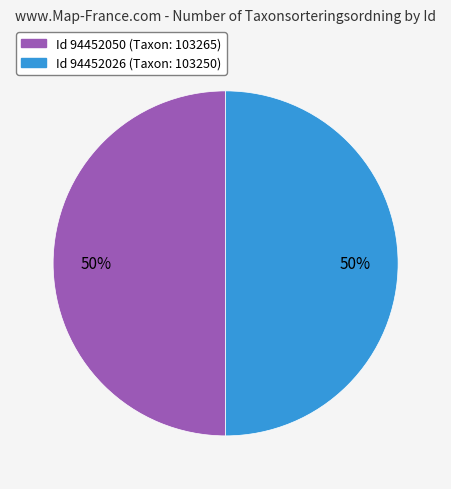

To the nearest percent, what is the average slice percentage?

50%